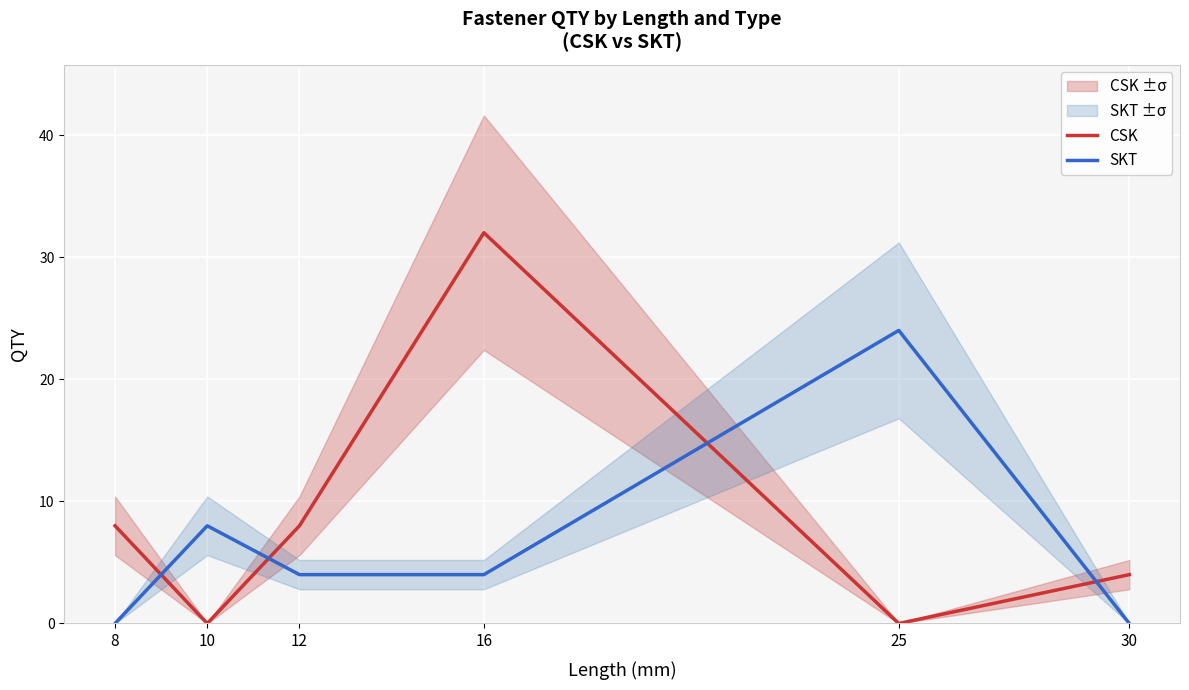

Reading right to left, extract all data points from this chart.

CSK: 4	0	32	8	0	8
SKT: 0	24	4	4	8	0